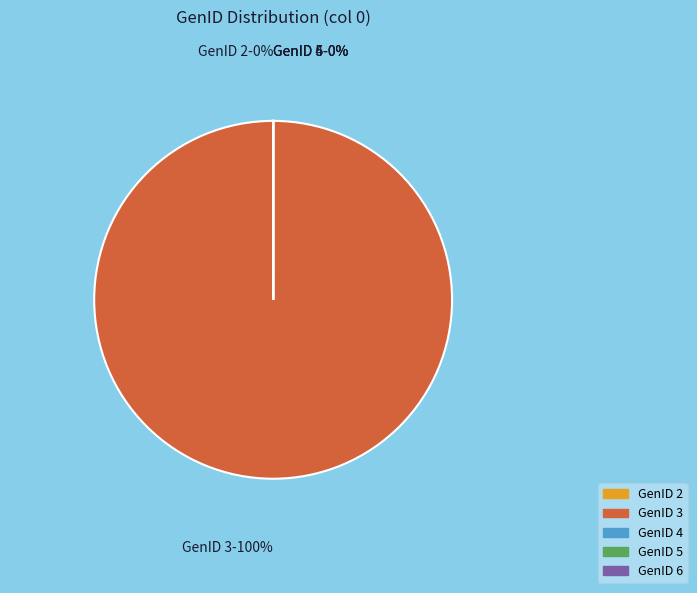

Is there a majority slice in this chart?

Yes